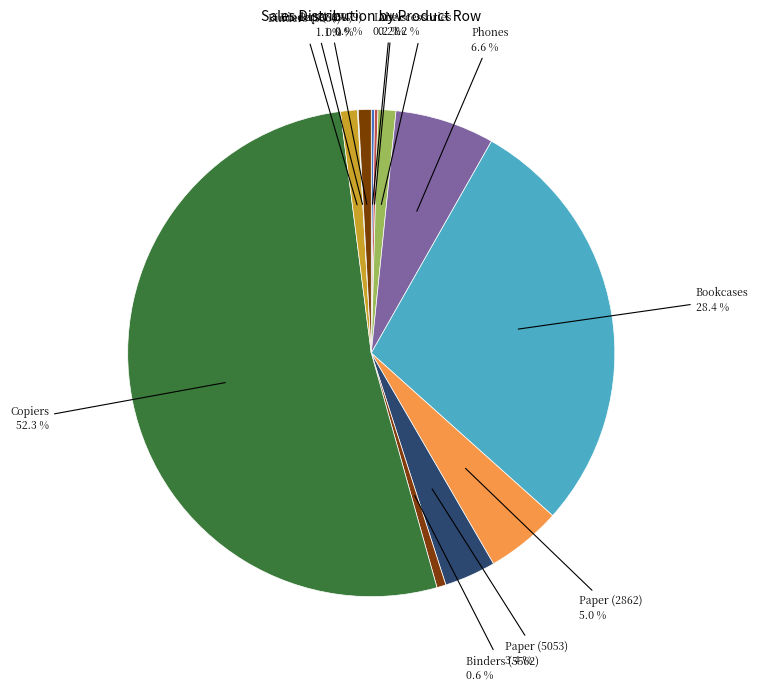

What is the majority slice?

Row 5563 (Copiers)